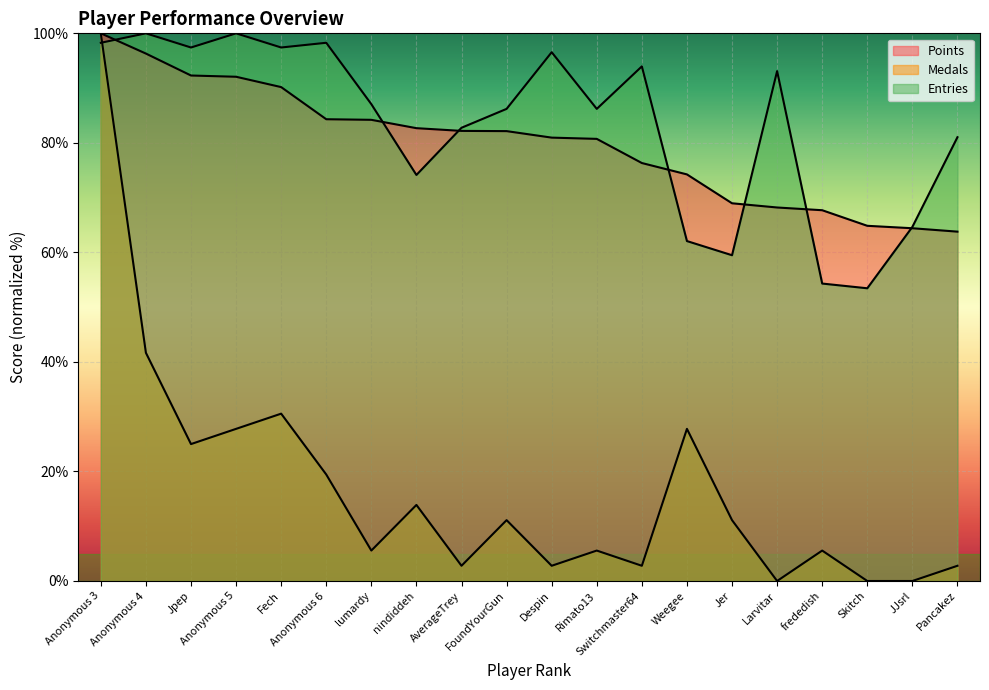

How many data points in Points are less than 82?

10